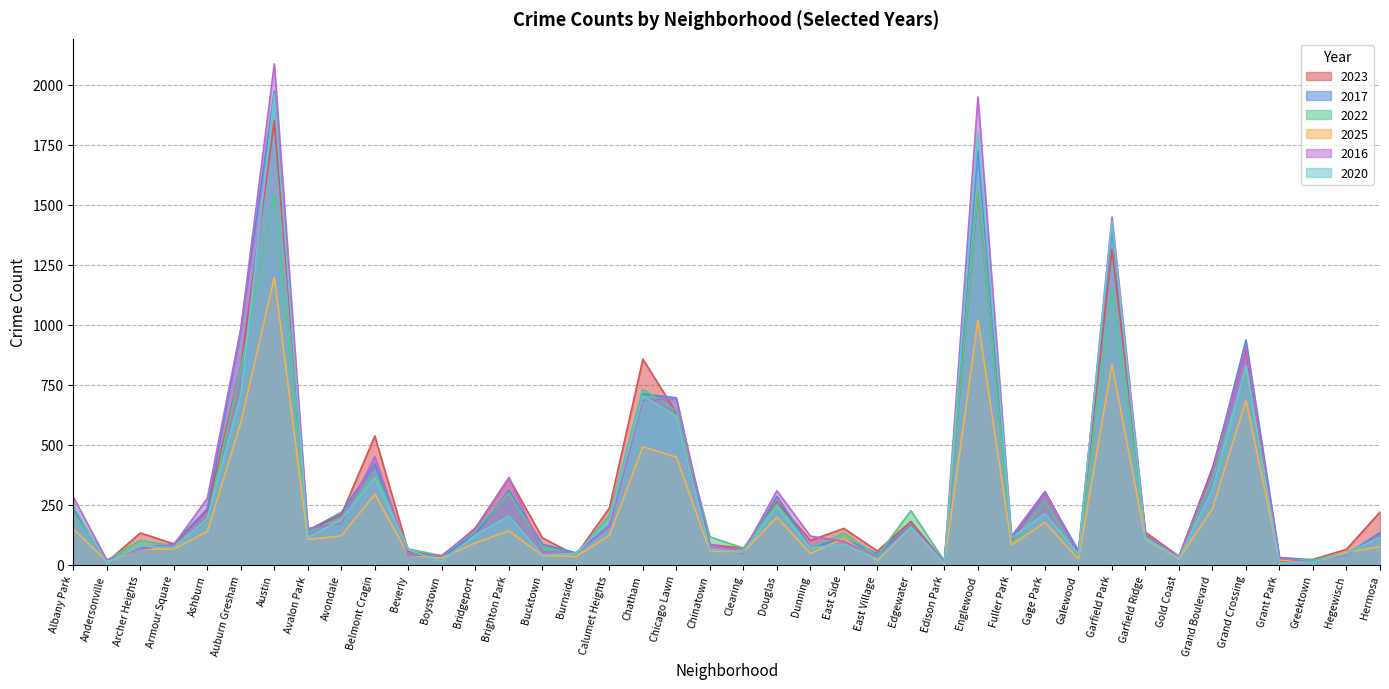

At which category does 2016 reach its first local valley?

Andersonville